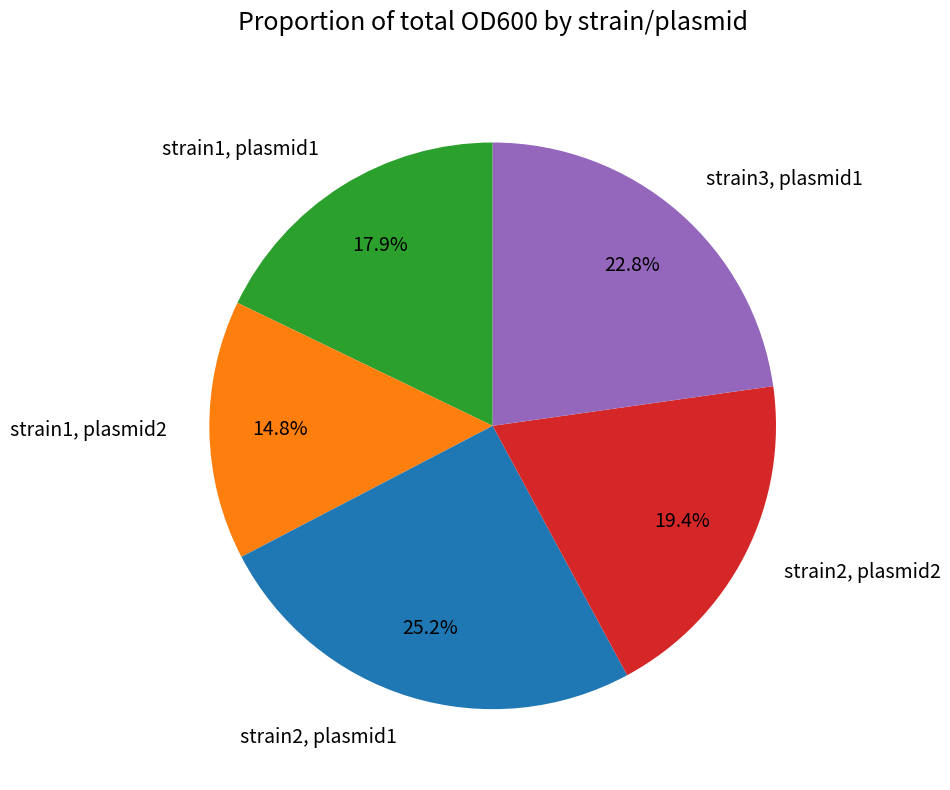

Count the number of slices in the pie.

5